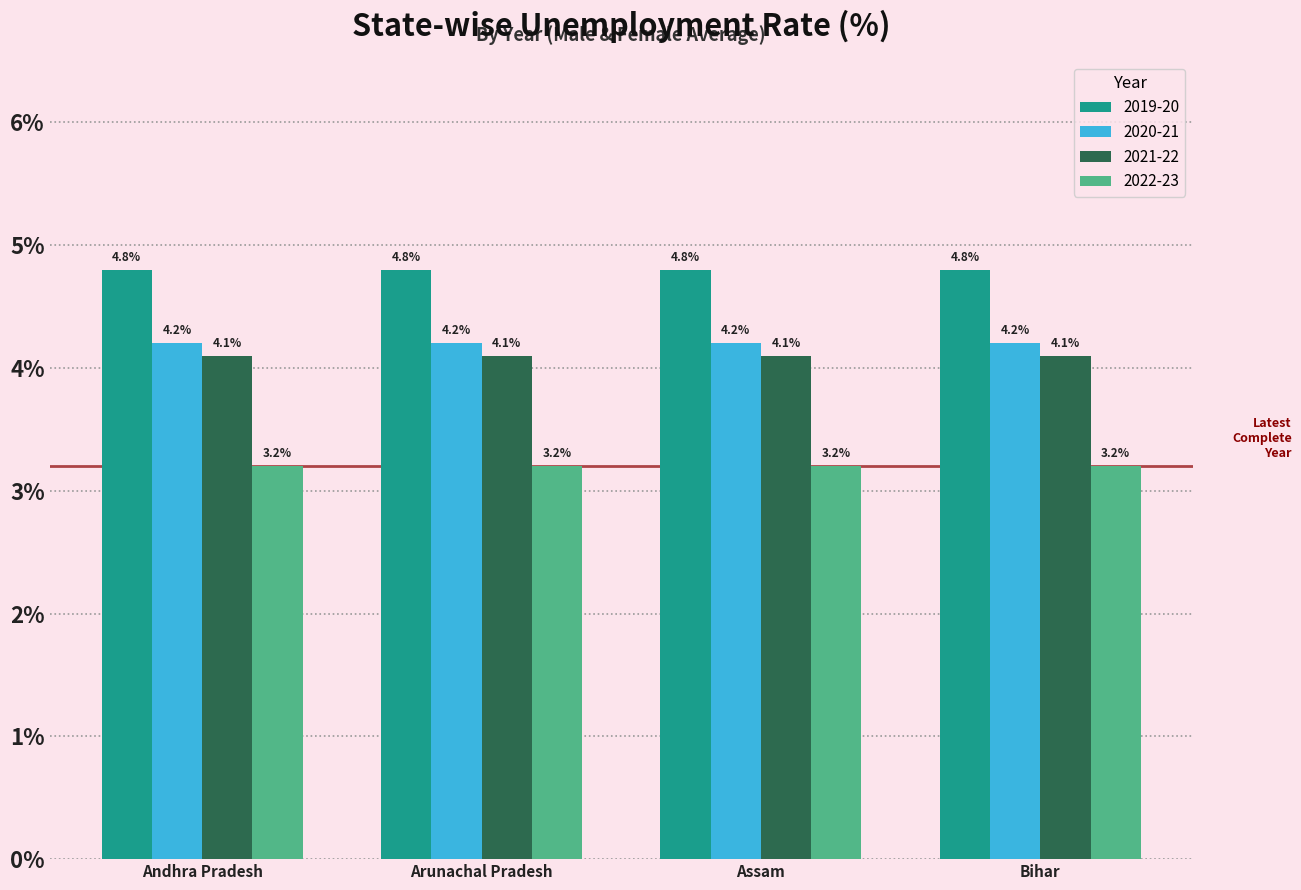

What is the difference between the highest and lowest values at Arunachal Pradesh?

1.6